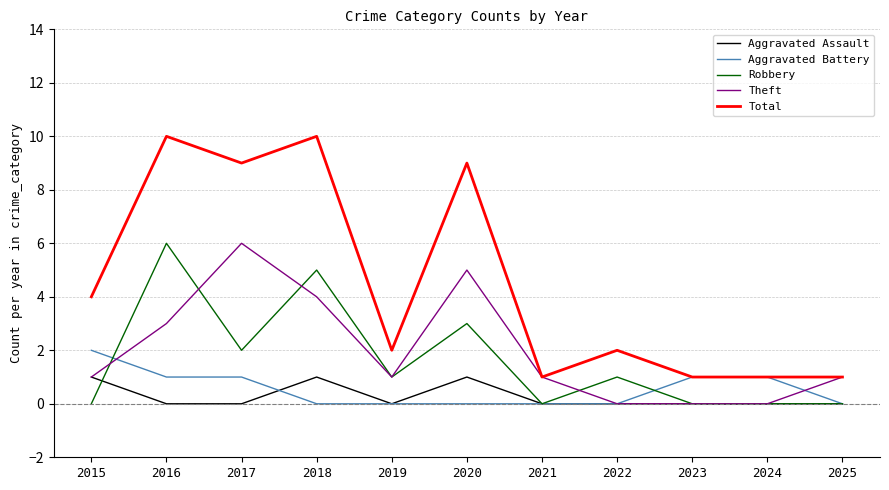

Which category has the highest value in the Robbery series?

2016